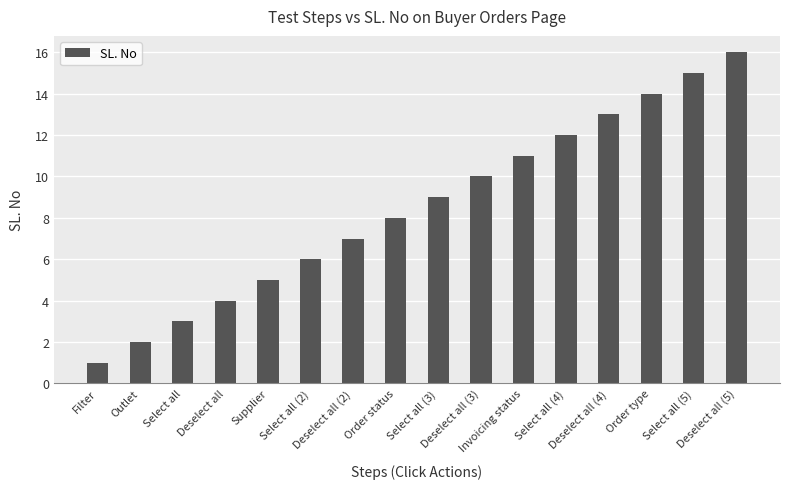

What is the sum of all values?

136